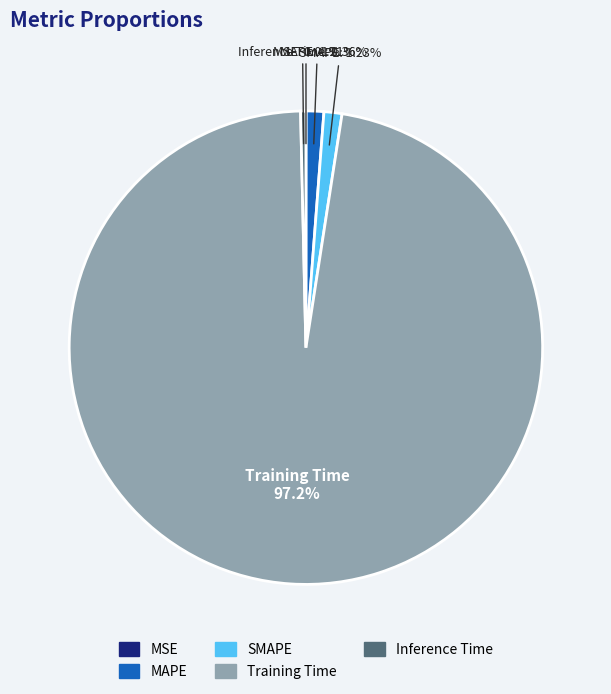

Between Inference Time and SMAPE, which is larger?

SMAPE